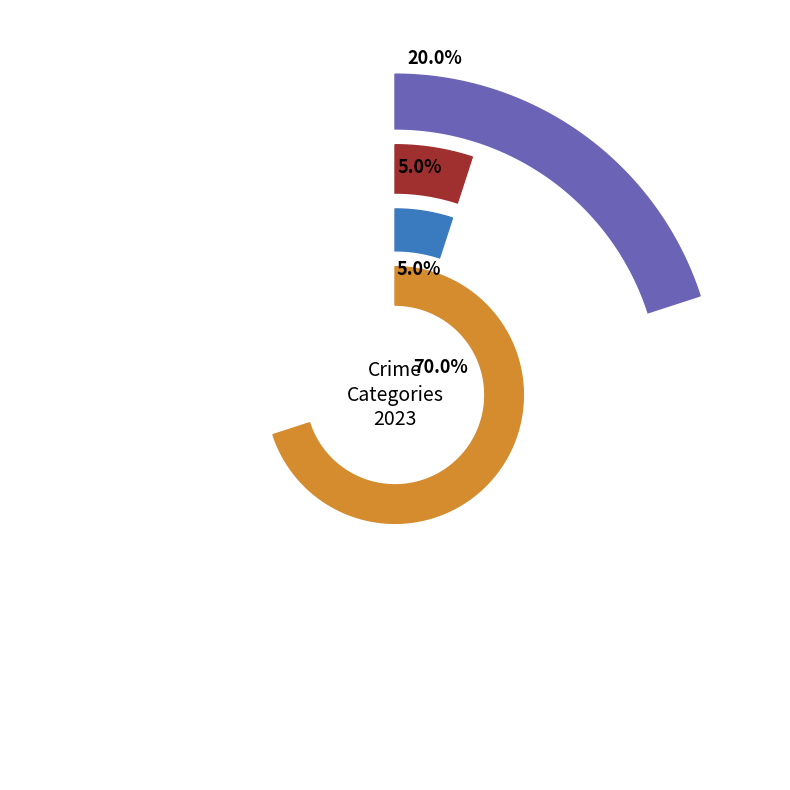

How many slices are in this pie chart?

4